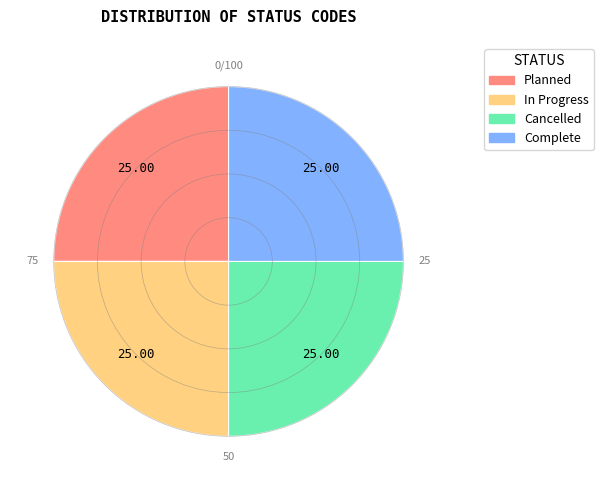

How many slices are in this pie chart?

4